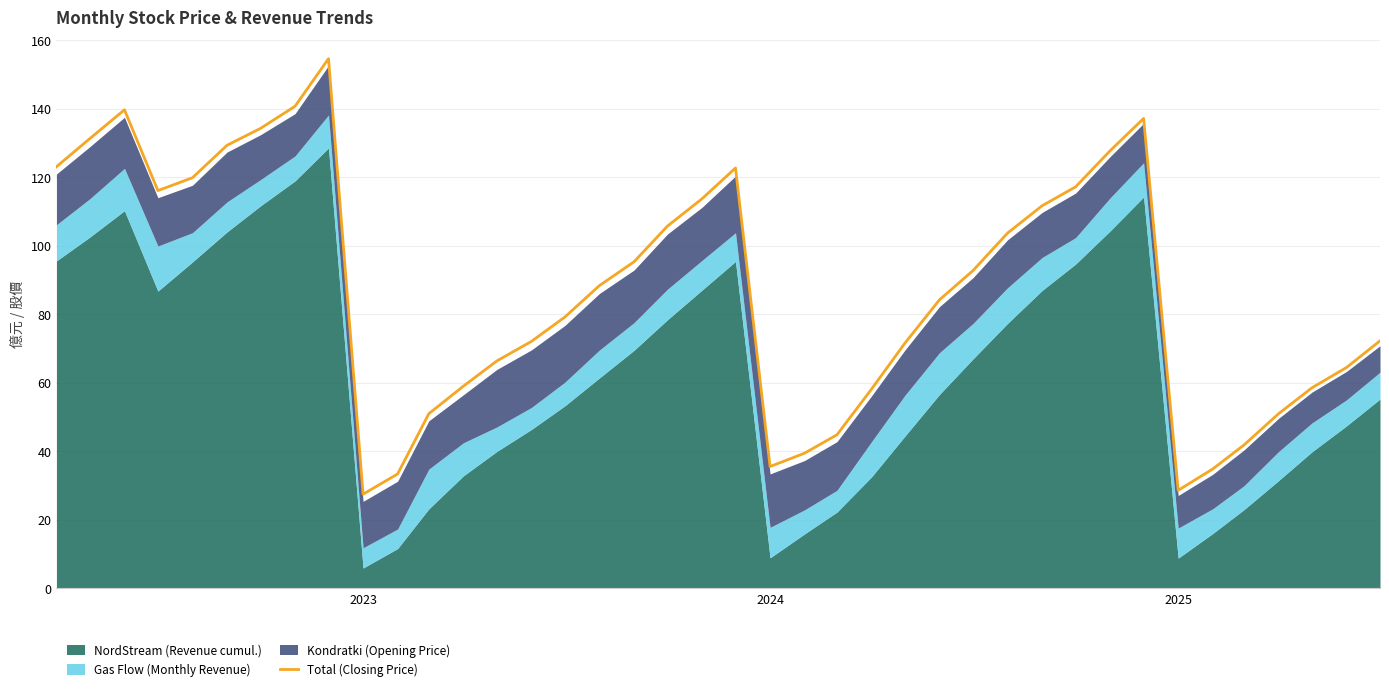

Is it true that Total (Closing Price) equals 27.4 at 2023?

True